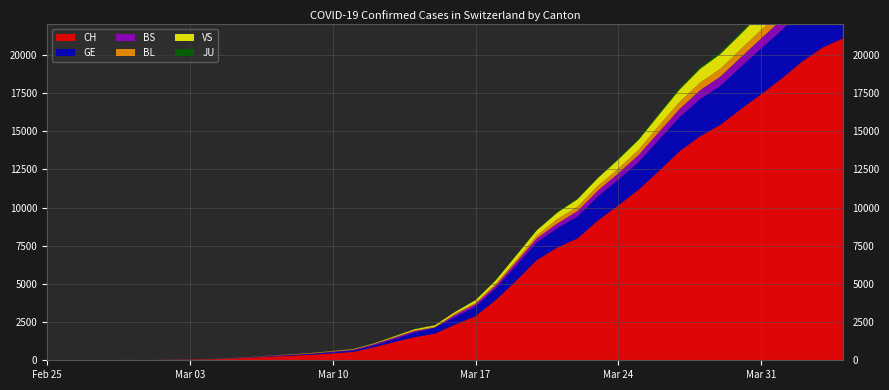

Reading right to left, extract all data points from this chart.

CH: 21088	20482	19564	18455	17435	16455	15429	14677	13695	12424	11188	10156	9167	7990	7382	6569	5229	3965	2896	2350	1742	1516	1191	852	551	458	373	303	247	176	109	63	46	26	20	14	11	4	2	1
GE: 3683	3561	3369	3161	2994	2764	2550	2433	2234	2041	1809	1679	1582	1432	1276	1150	991	769	623	490	401	298	188	121	90	79	49	40	30	18	13	9	9	7	7	5	3	1	1	0
BS: 771	758	718	691	657	621	609	573	534	505	466	414	376	358	299	272	222	182	165	144	0	100	92	73	49	33	28	24	21	15	8	3	3	1	1	1	1	1	0	0
BL: 656	625	610	588	561	539	511	502	466	422	341	306	302	289	282	184	134	116	89	76	54	47	42	26	26	22	20	19	15	6	6	2	2	2	2	2	1	0	0	0
VS: 1319	1273	1218	1145	1085	1000	964	902	808	715	651	606	527	490	433	346	311	225	173	116	98	76	53	30	22	17	12	7	0	6	5	4	3	3	0	1	1	0	0	0
JU: 153	149	145	144	127	122	118	118	112	99	78	66	57	51	49	37	31	26	24	17	16	15	10	9	6	6	5	4	4	3	2	1	1	0	0	0	0	0	0	0